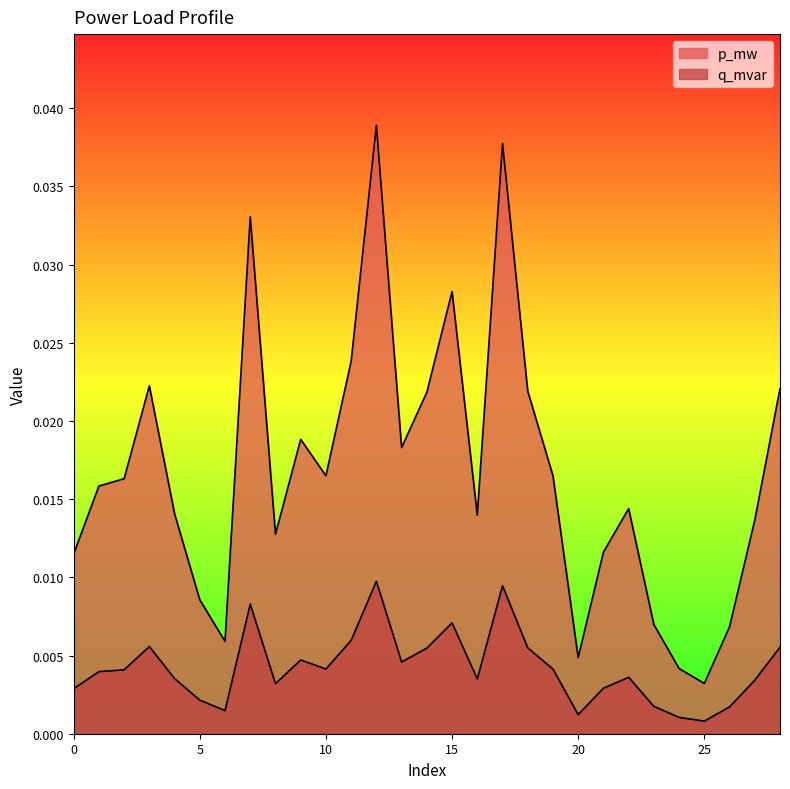

True or false: p_mw and q_mvar cross at least once.

False